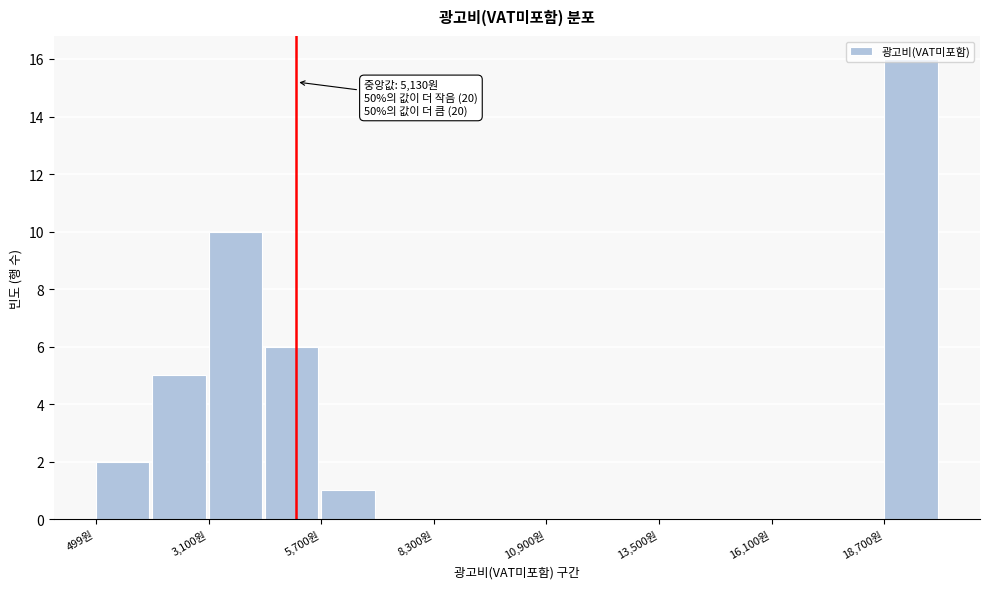

Read against the x-axis, roughly where is the centre of the tallest bar?

19500